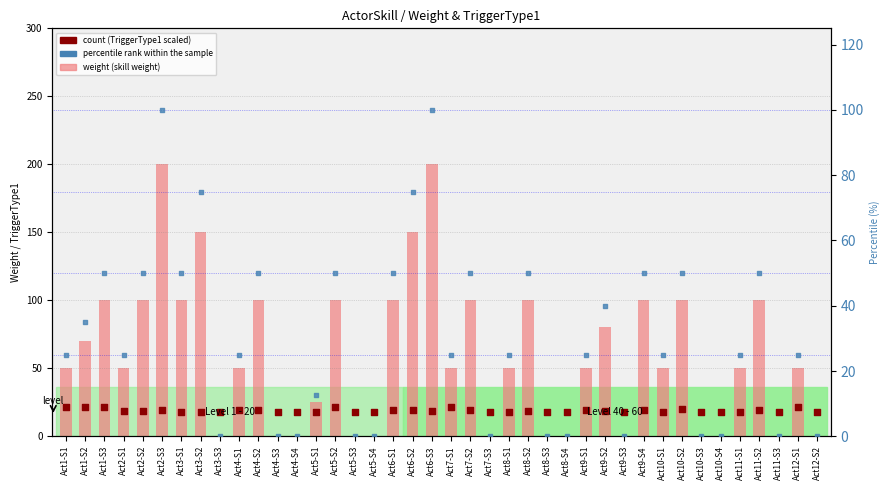

Is the value of count (TriggerType1 scaled) at Act3-S3 greater than the value of weight (skill weight) at Act3-S1?

No